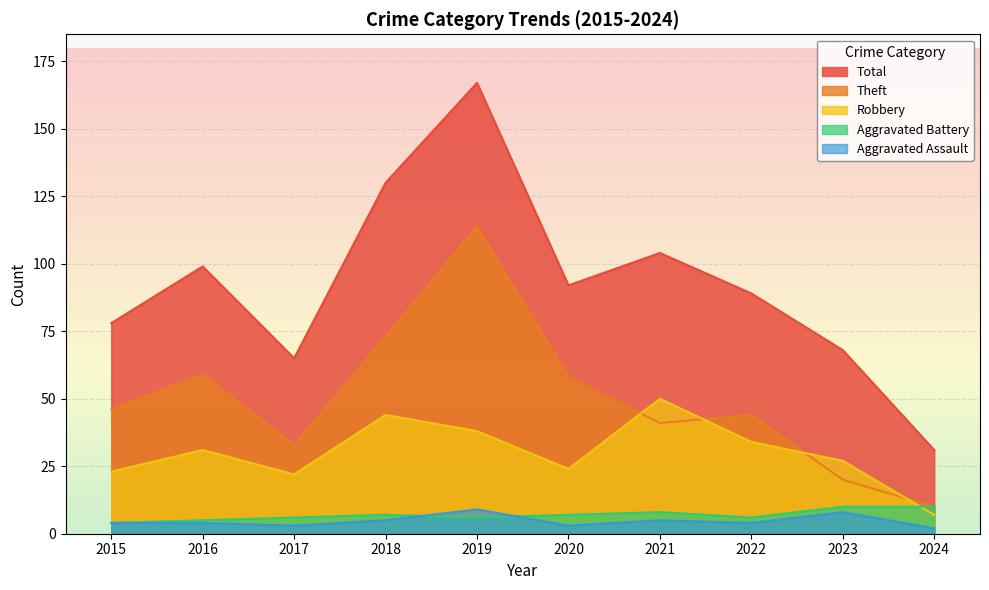

Reading left to right, transcribe all the data shown in this chart.

Aggravated Assault: 4	4	3	5	9	3	5	4	8	2
Aggravated Battery: 4	5	6	7	6	7	8	6	10	10
Robbery: 23	31	22	44	38	24	50	34	27	7
Theft: 46	59	33	73	114	58	41	44	20	10
Total: 78	99	65	130	167	92	104	89	68	31